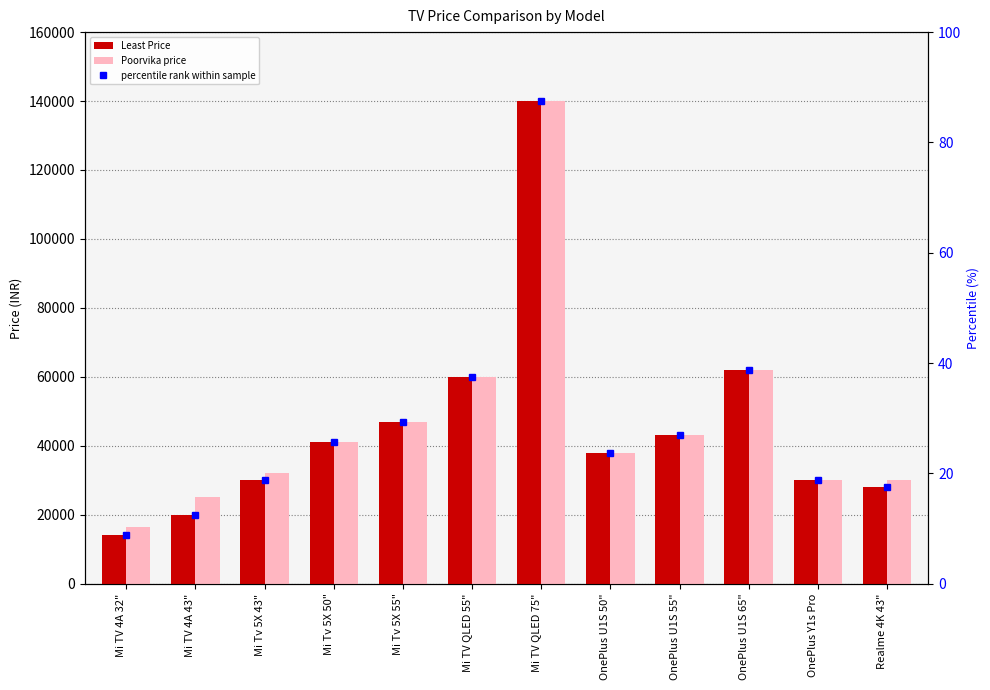

What is the difference between the maximum and minimum values in the Poorvika price series?

123500.0